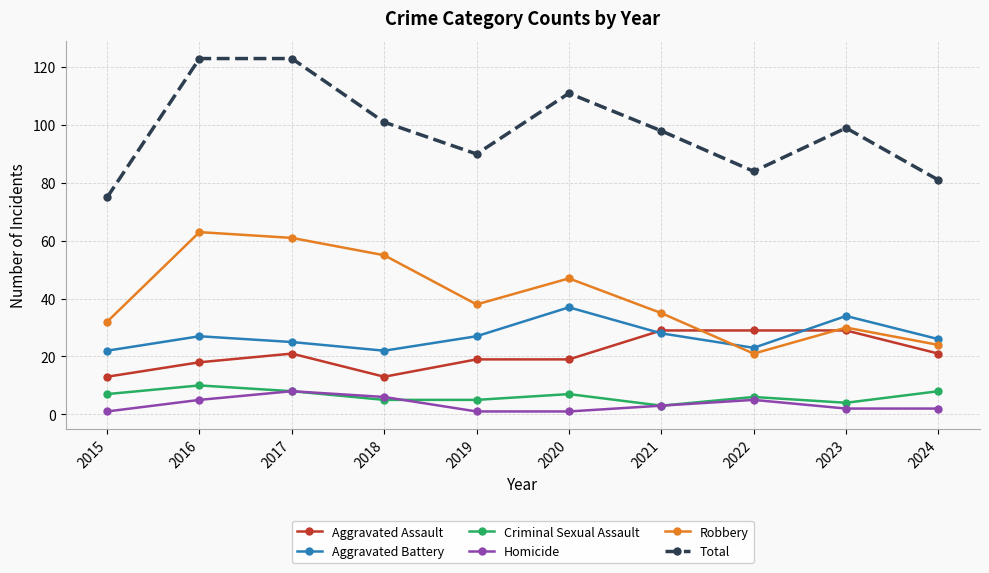

What is the value of the Criminal Sexual Assault point at the 9th from the left?

4